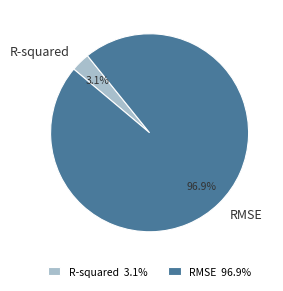

To the nearest percent, what percentage of the pie is R-squared?

3%